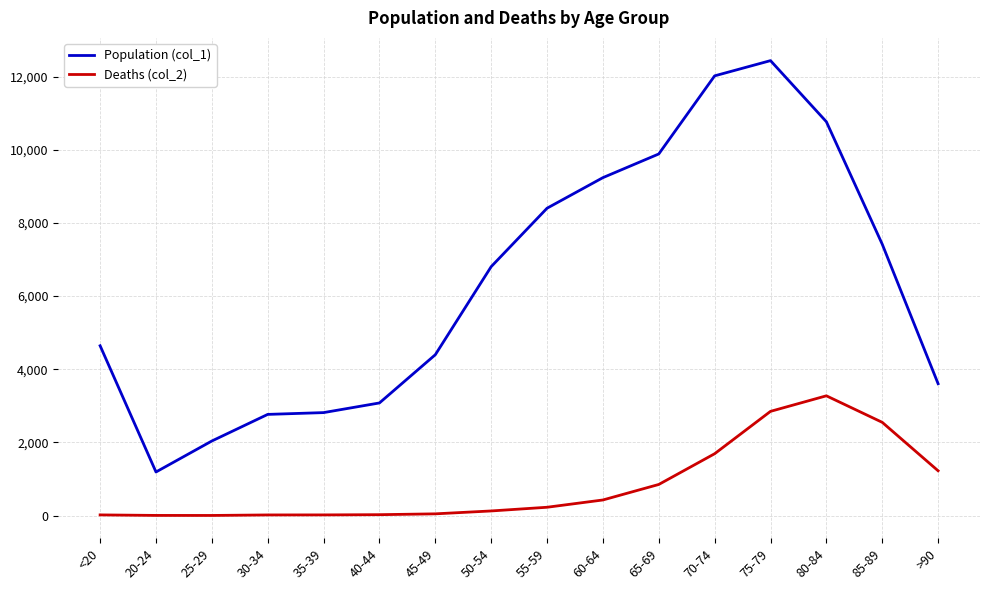

Is this an area chart (filled region under the line)?

No